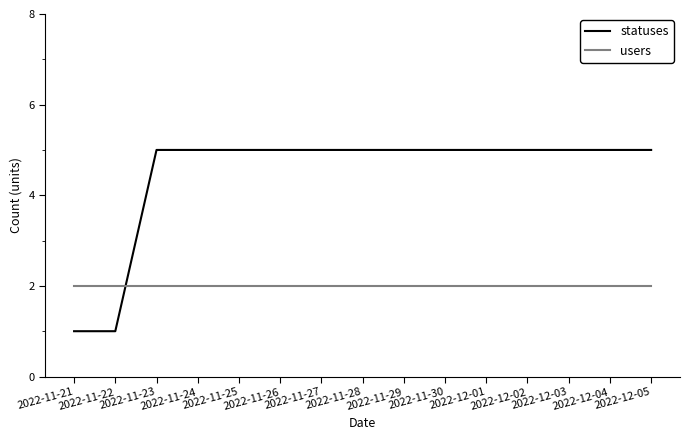

List the series in order of their overall mean, highest first.

statuses, users